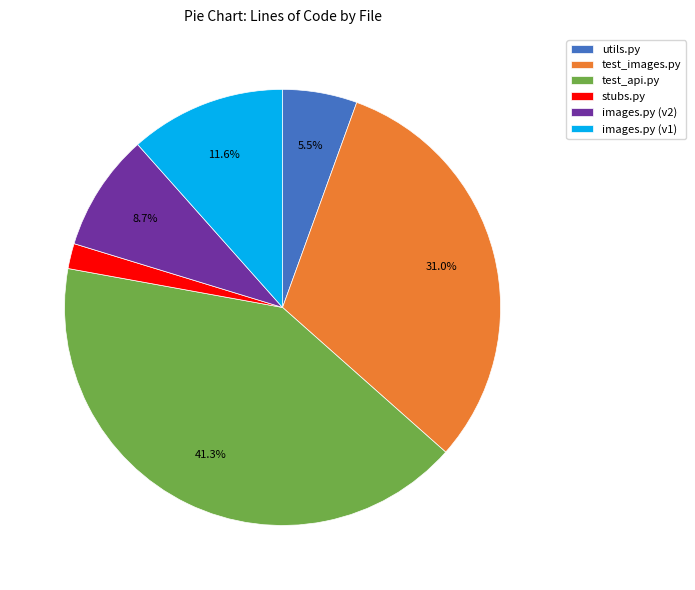

What percentage is the images.py (v2) slice, to the nearest percent?

9%